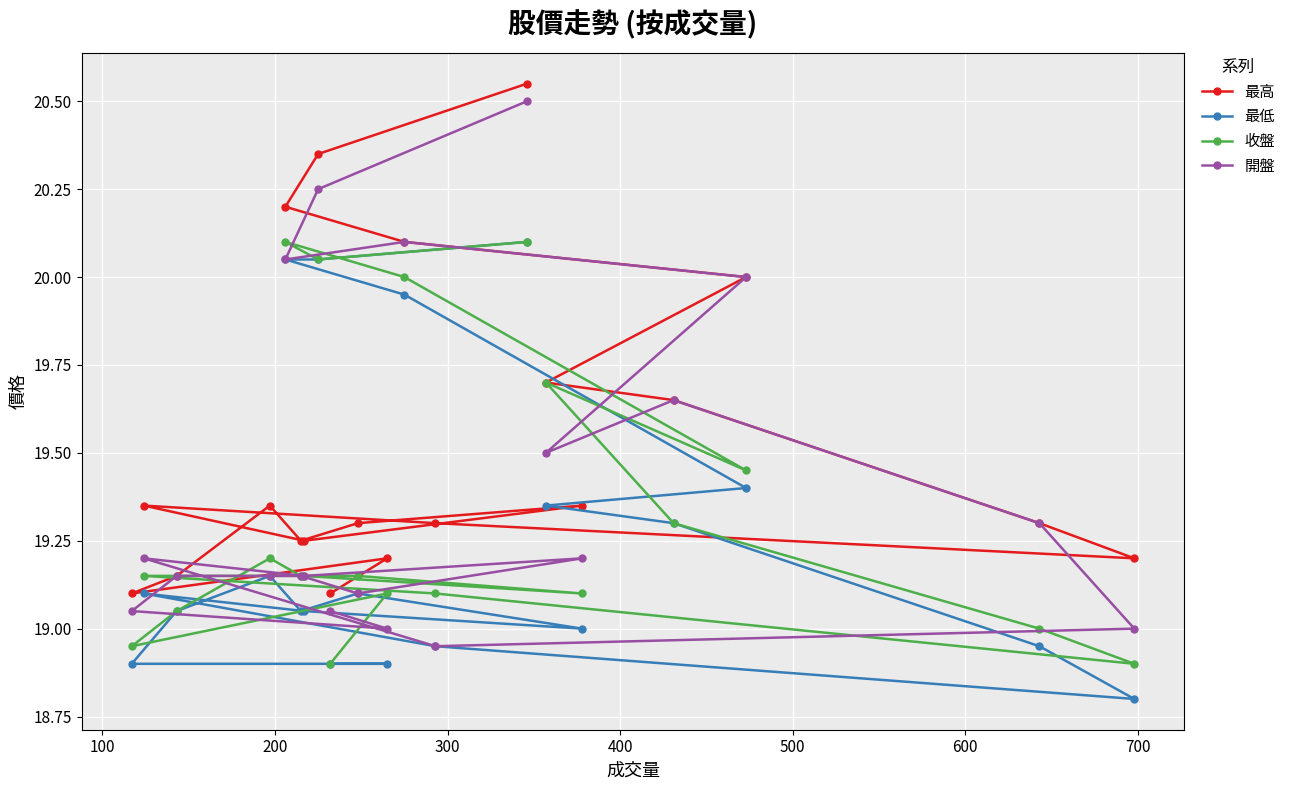

How many series are shown in this chart?

4